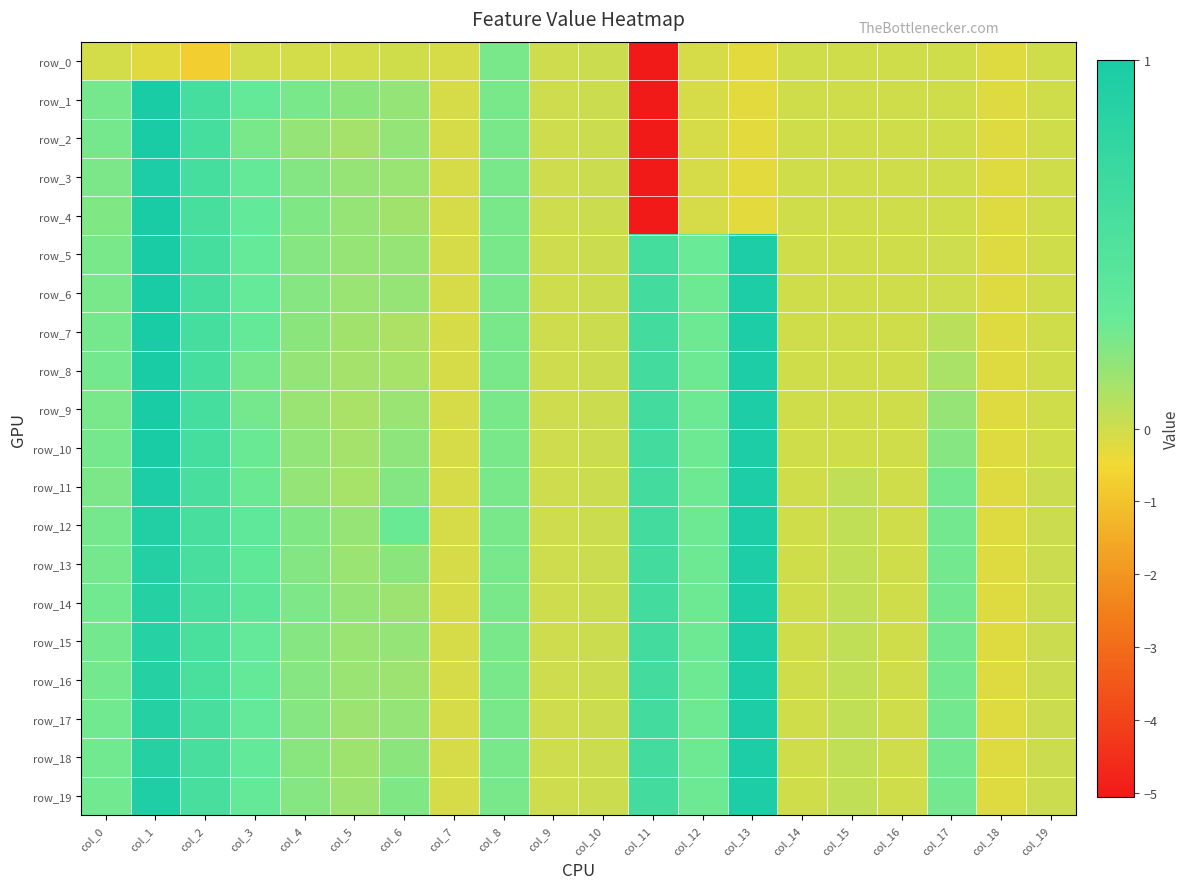

Rank the series by their maximum value, from highest to lowest.

row_1, row_2, row_5, row_4, row_6, row_7, row_8, row_9, row_10, row_3, row_11, row_12, row_13, row_14, row_15, row_16, row_17, row_18, row_19, row_0